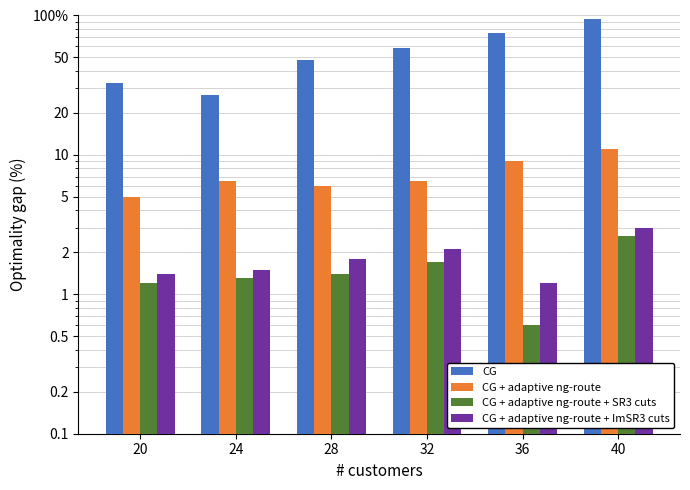

Rank the categories by CG + adaptive ng-route + ImSR3 cuts value from highest to lowest.

40, 32, 28, 24, 20, 36